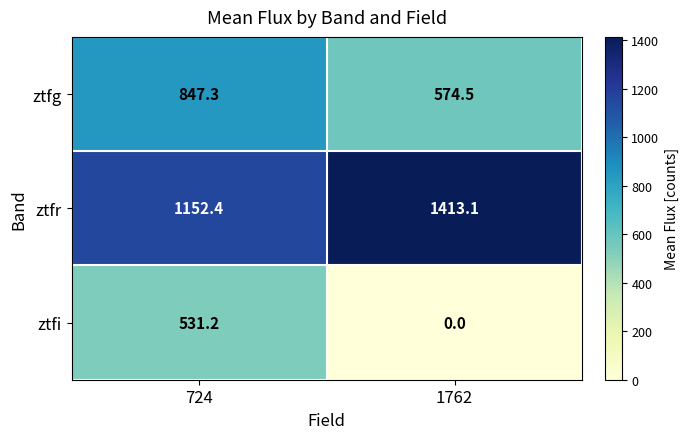

The value of ztfg at 724 is 847.3. True or false?

True